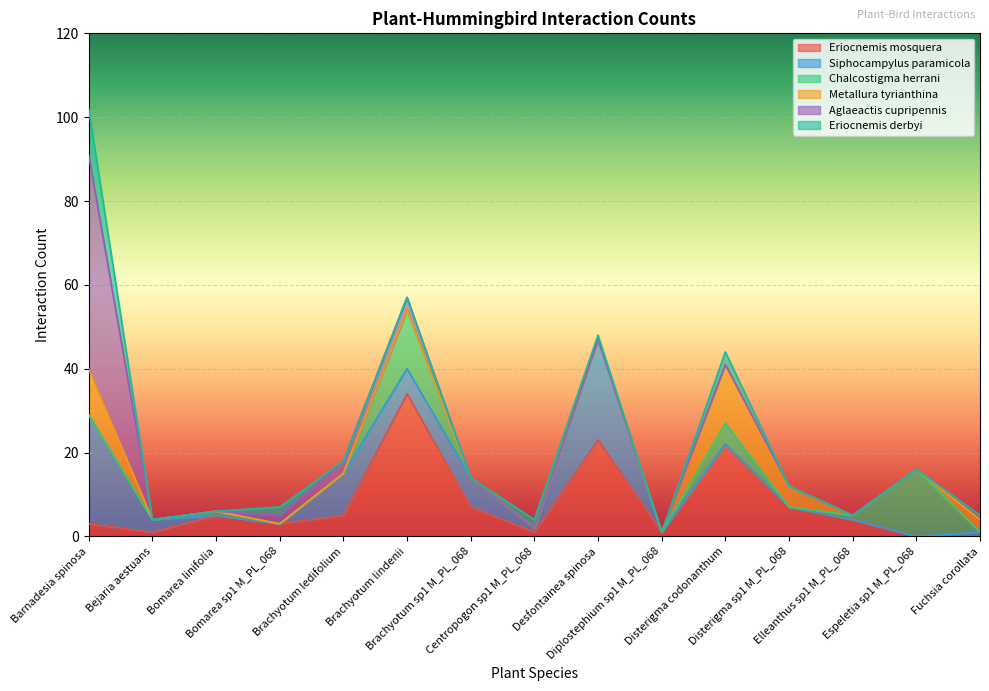

At which category is the sum across all series the highest?

Barnadesia spinosa